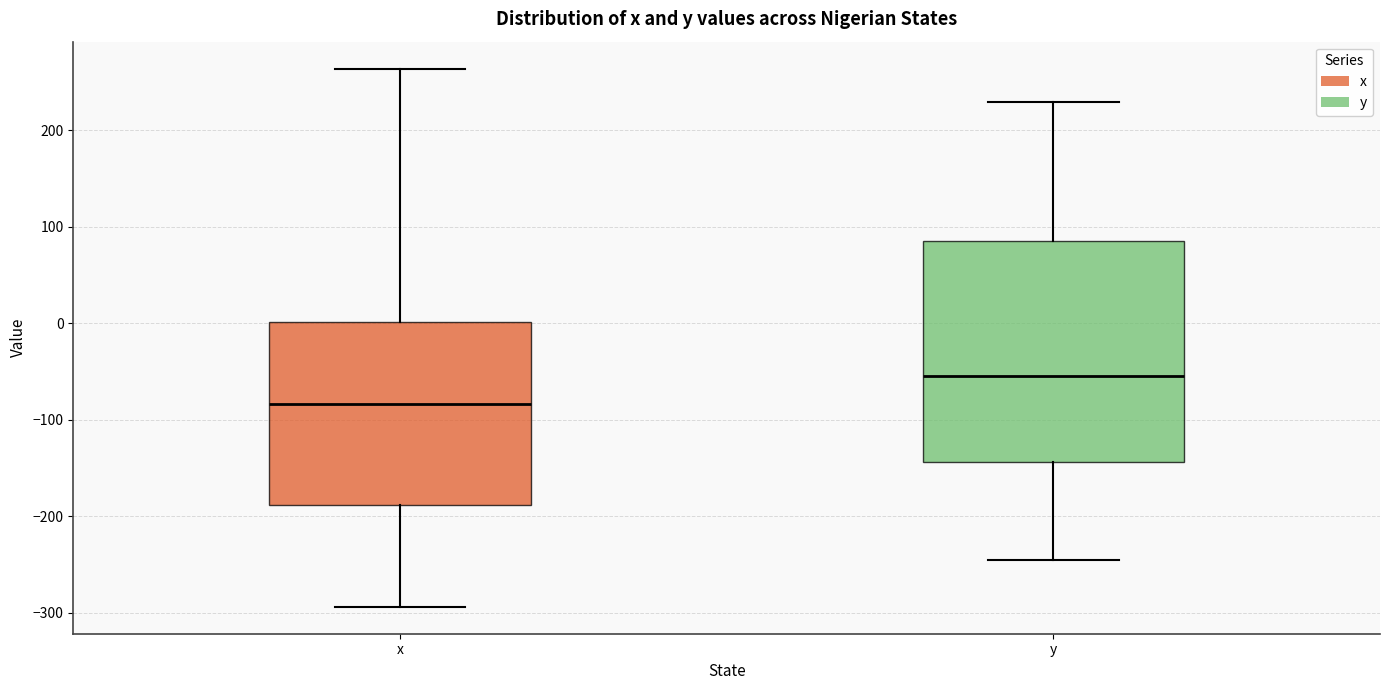

Where is the lower edge of the box for x on the y-axis? The values are not printed on the chart, so give them approximately, as read against the axis.

-190